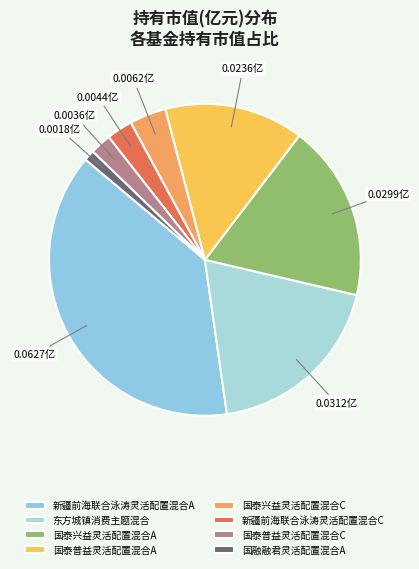

To the nearest percent, what percentage of the pie is 国泰兴益灵活配置混合A?

18%